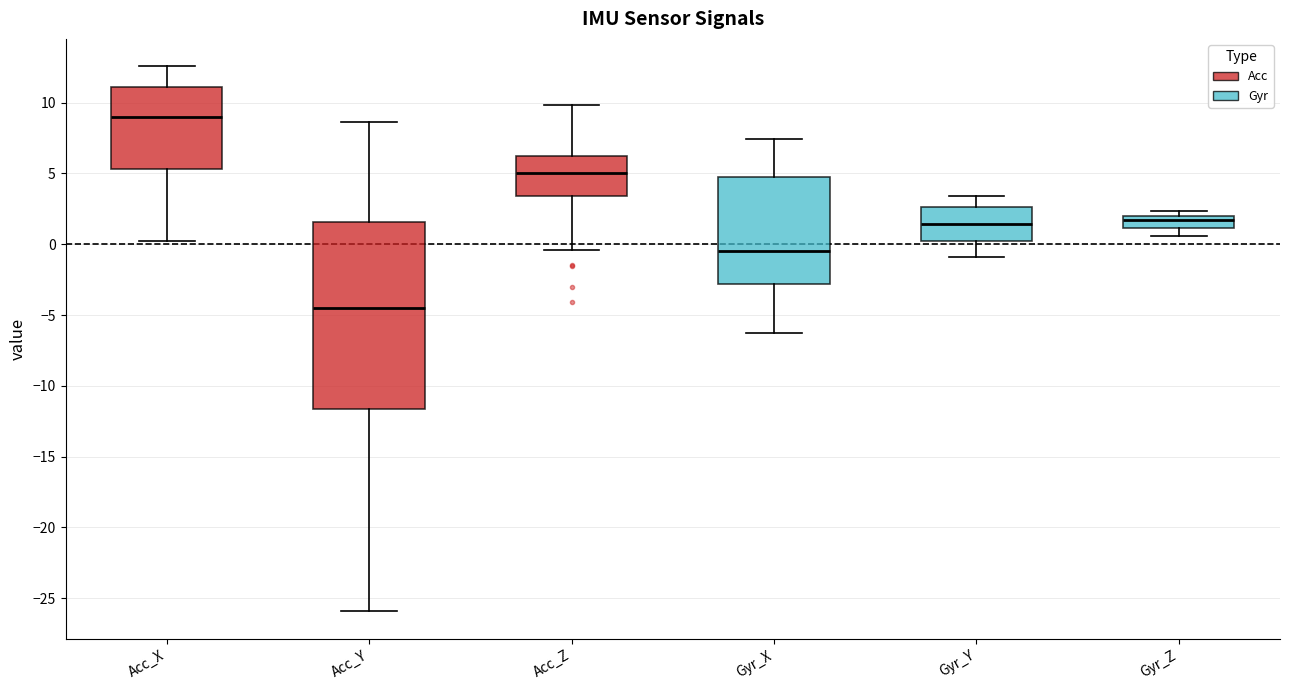

Where is the lower edge of the box for Gyr_X on the y-axis? The values are not printed on the chart, so give them approximately, as read against the axis.

-3.0